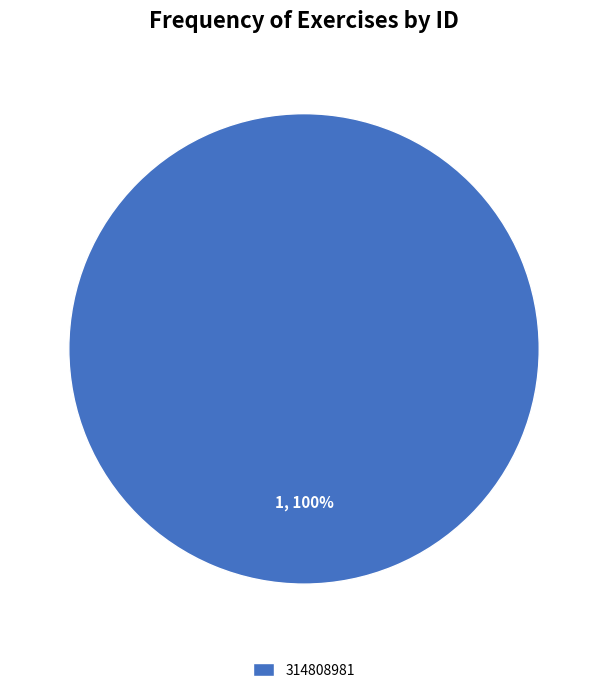

Rank the categories by value from lowest to highest.

314808981